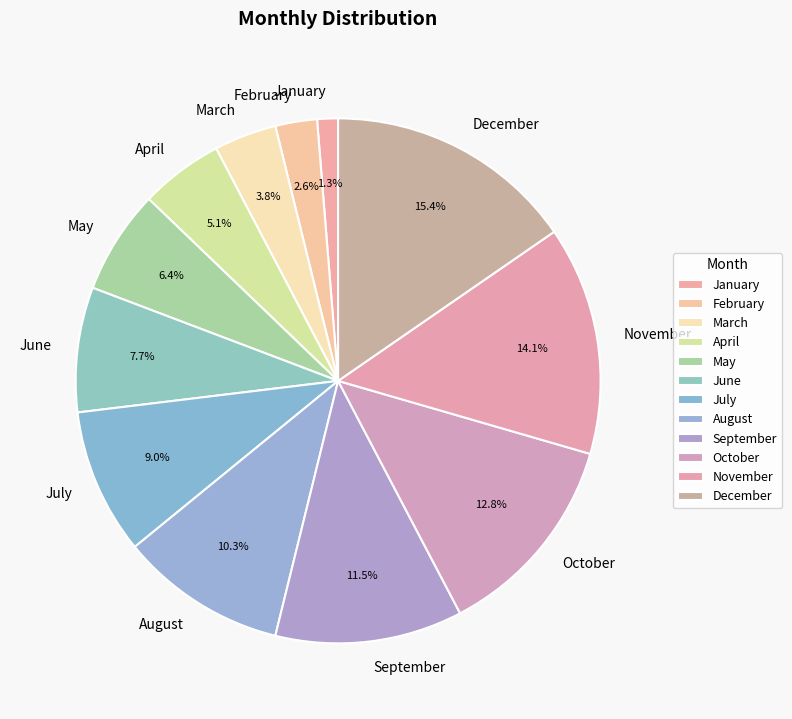

Is June the majority of the pie?

No